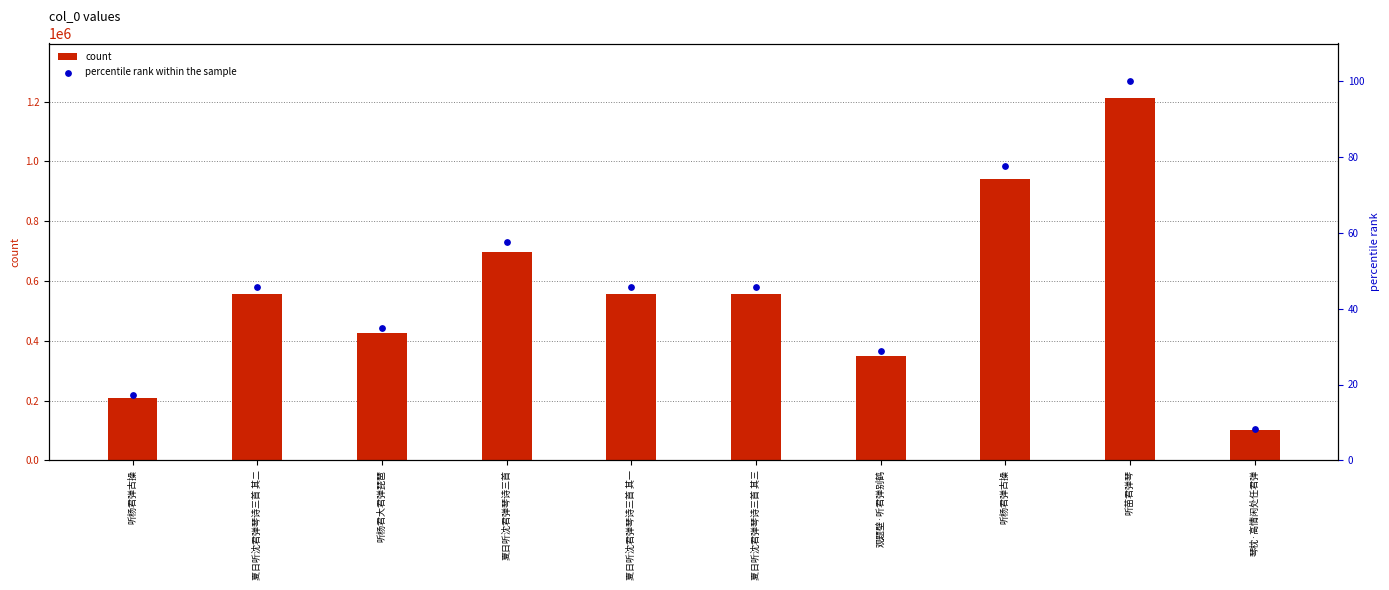

What are all the series names shown in the legend?

count, percentile rank within the sample